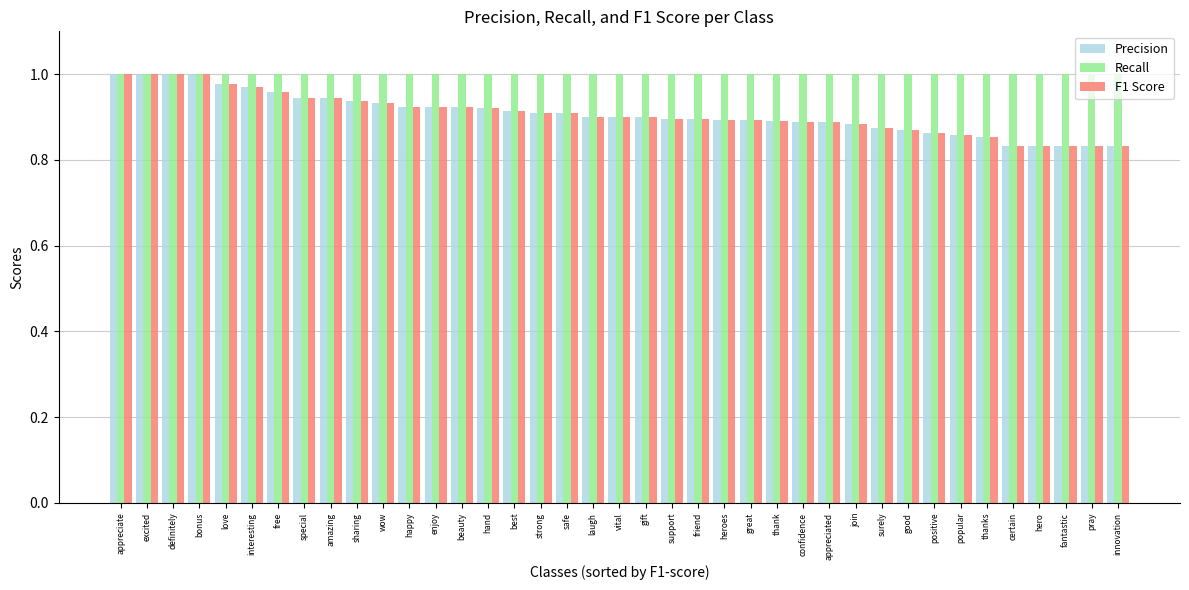

At how many categories does at least one series exceed 0?

39